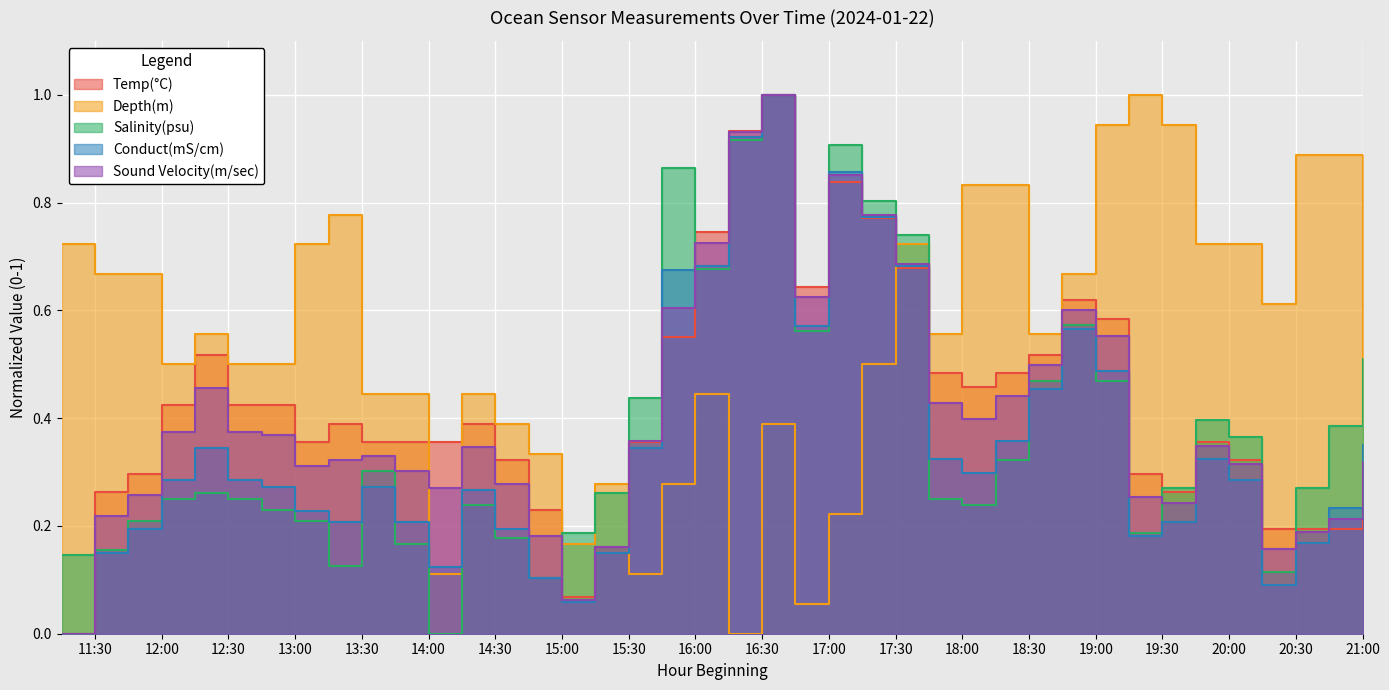

Which series has the widest spread of values?

Temp(°C)